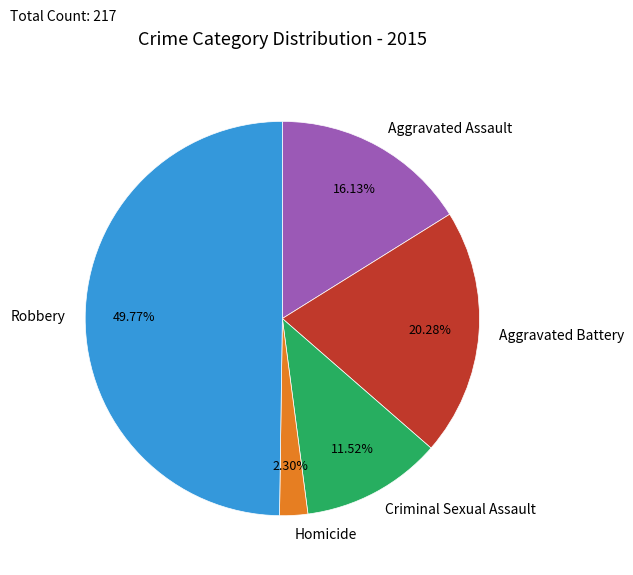

Which slice is the smallest?

Homicide